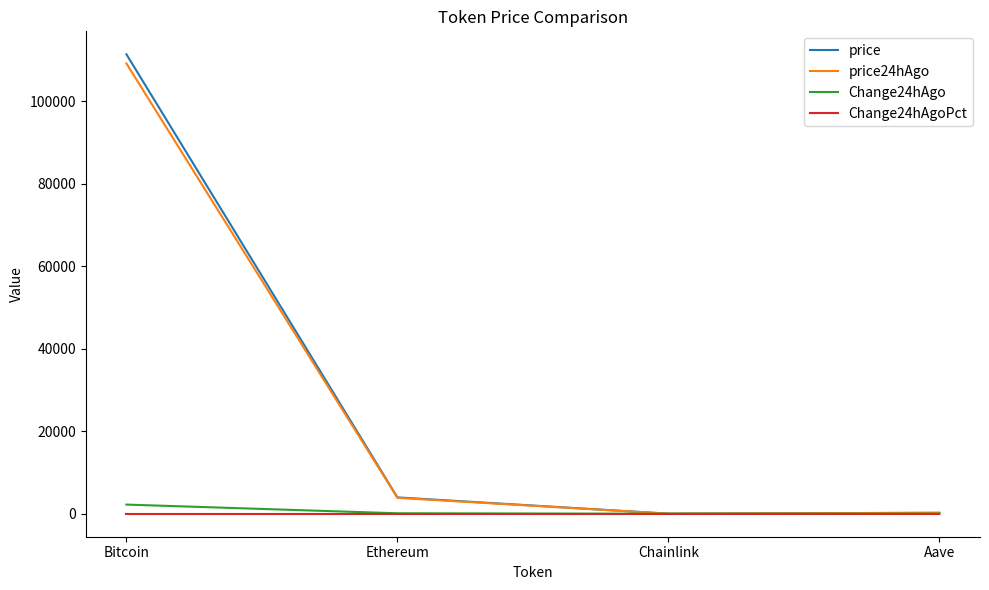

Is the value of price24hAgo at Bitcoin greater than the value of price at Chainlink?

Yes